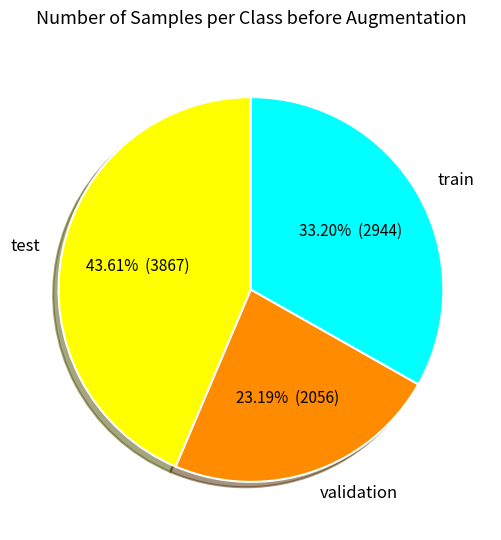

Count the number of slices in the pie.

3